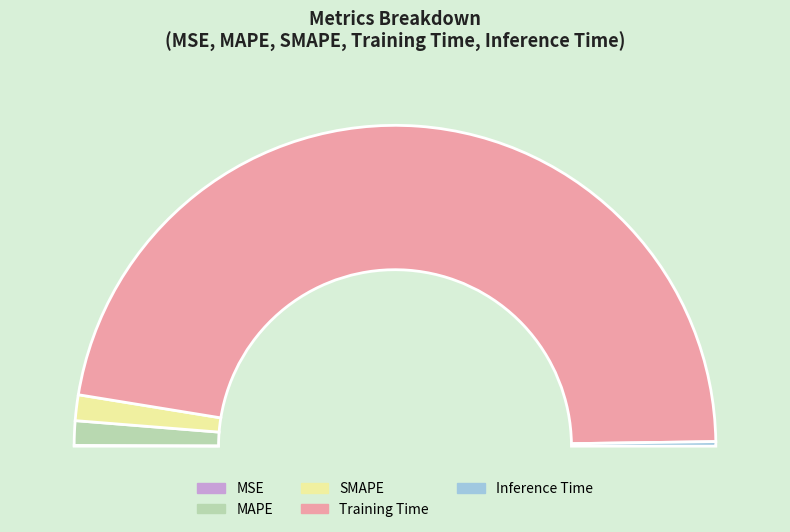

Is it true that MSE is 1% of the pie?

False